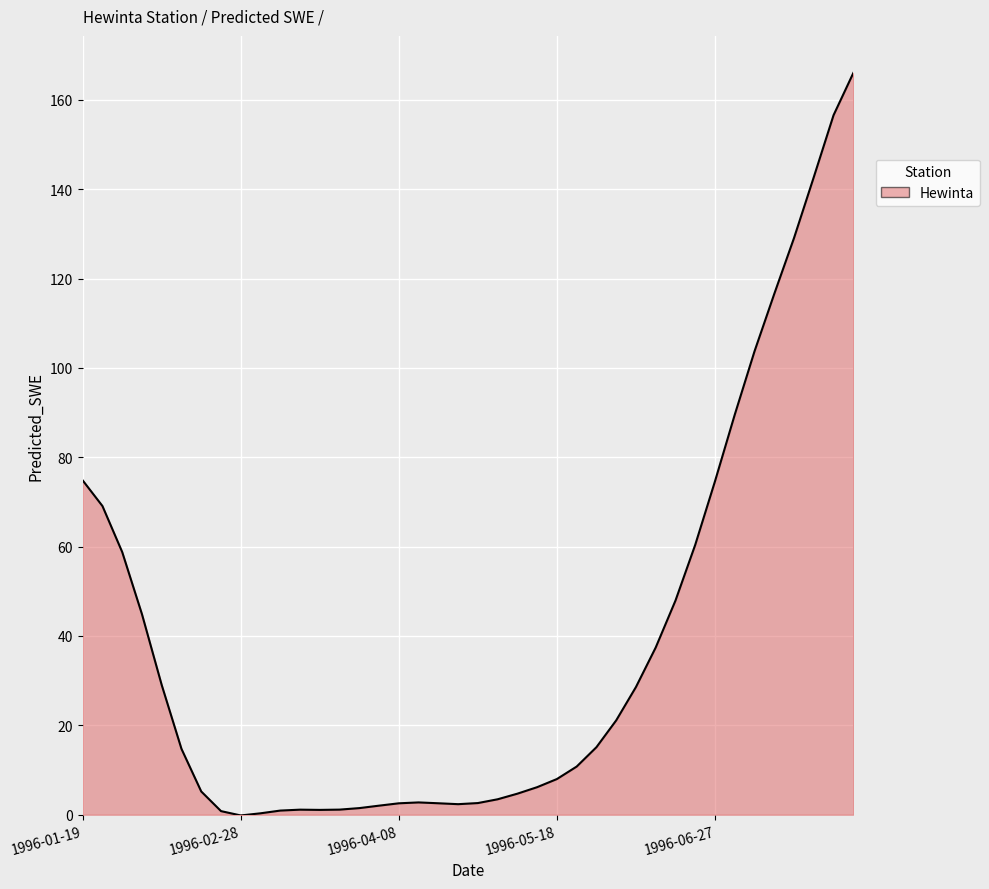

What is the greatest value displayed?

166.0